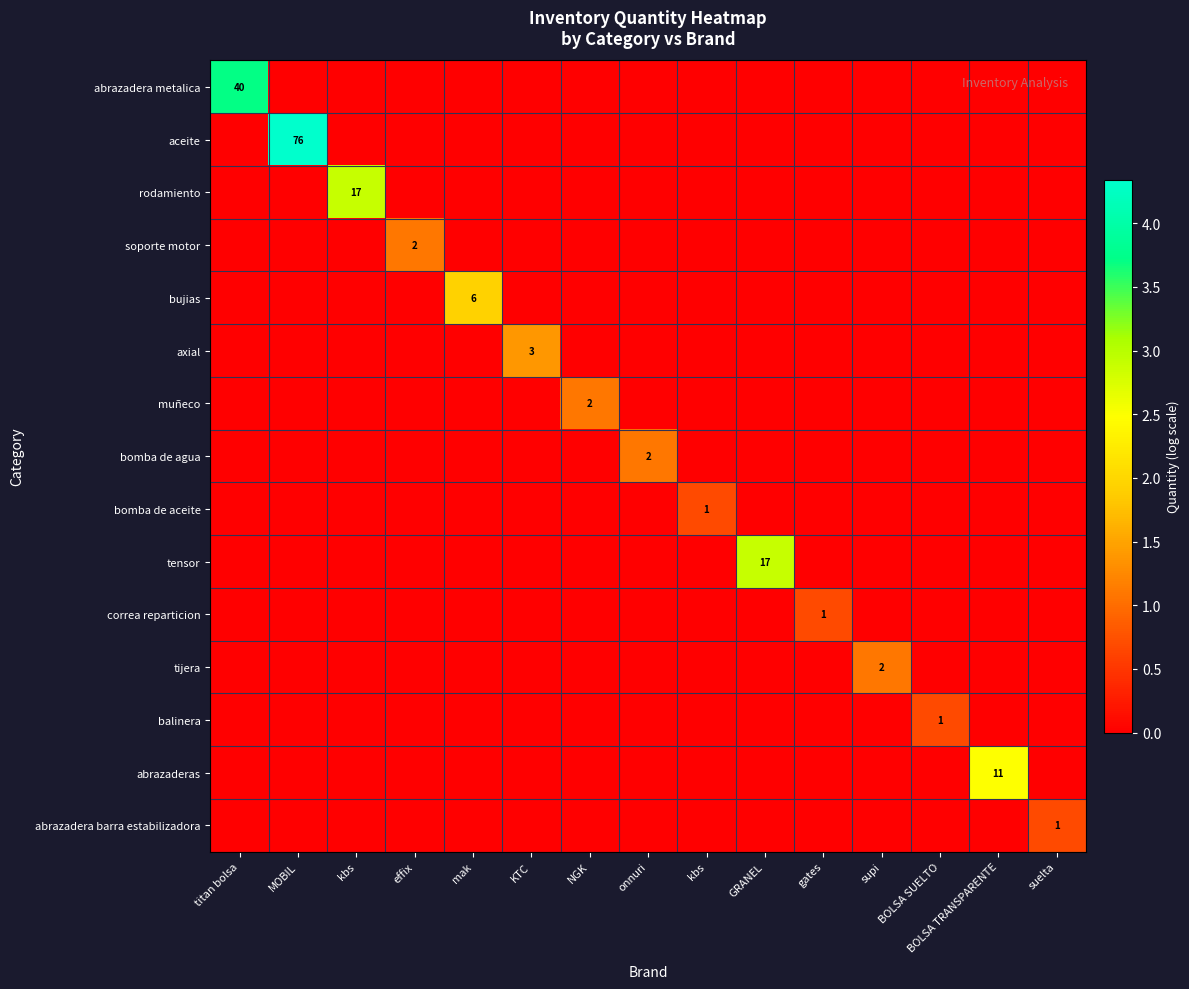

Which series has the largest total across all categories?

aceite